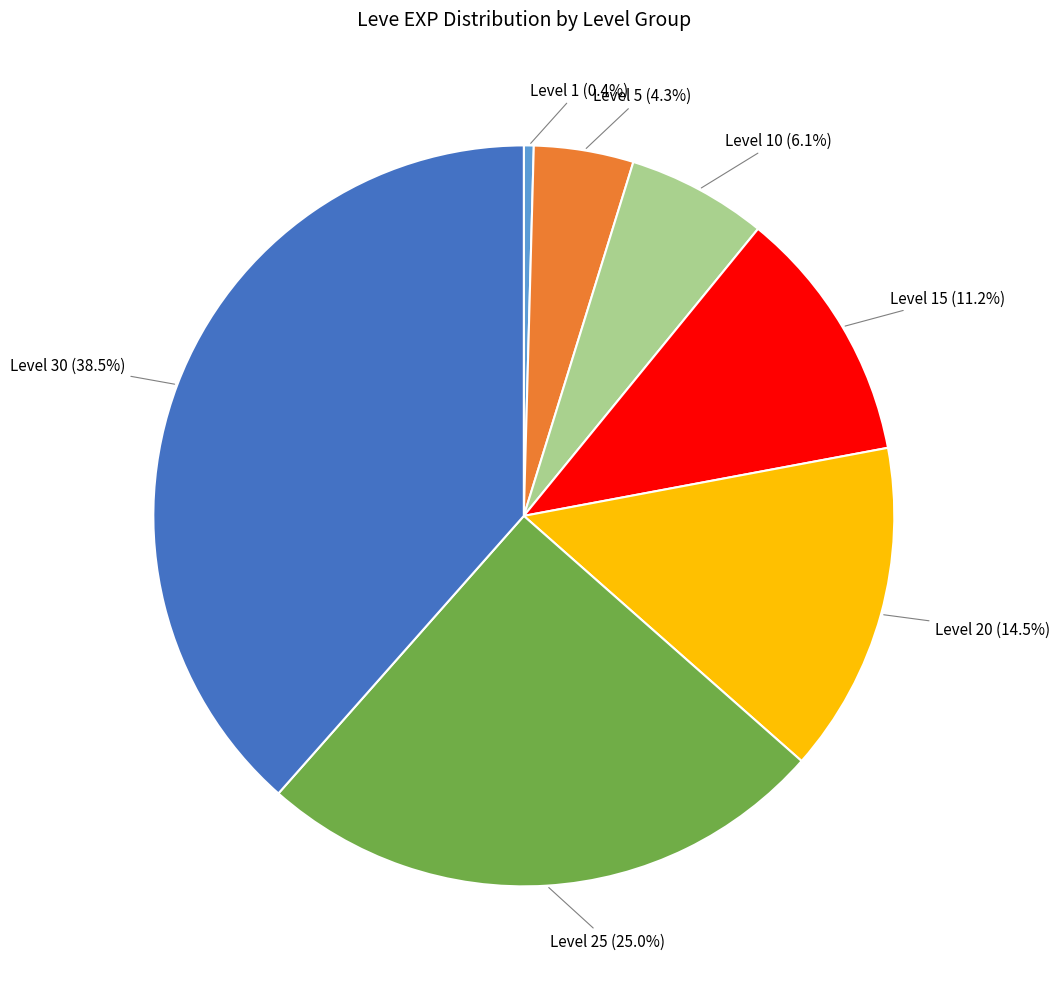

Is there a majority slice in this chart?

No